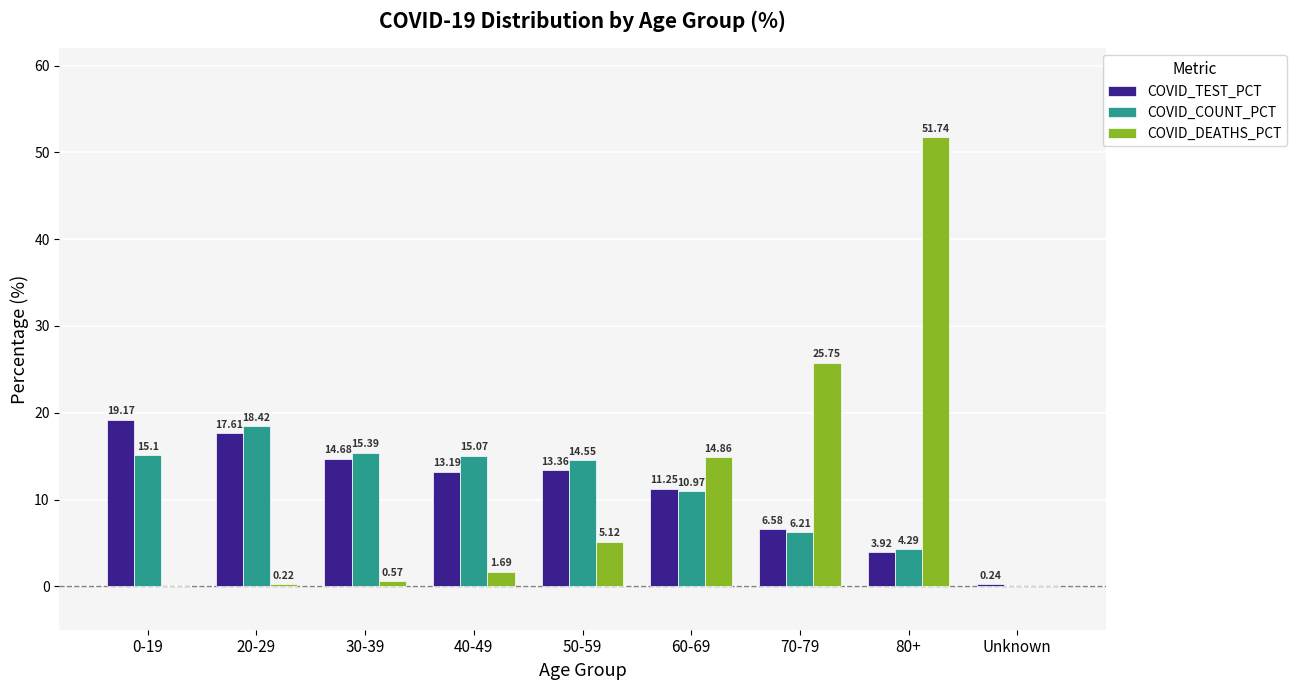

How many series are shown in this chart?

3